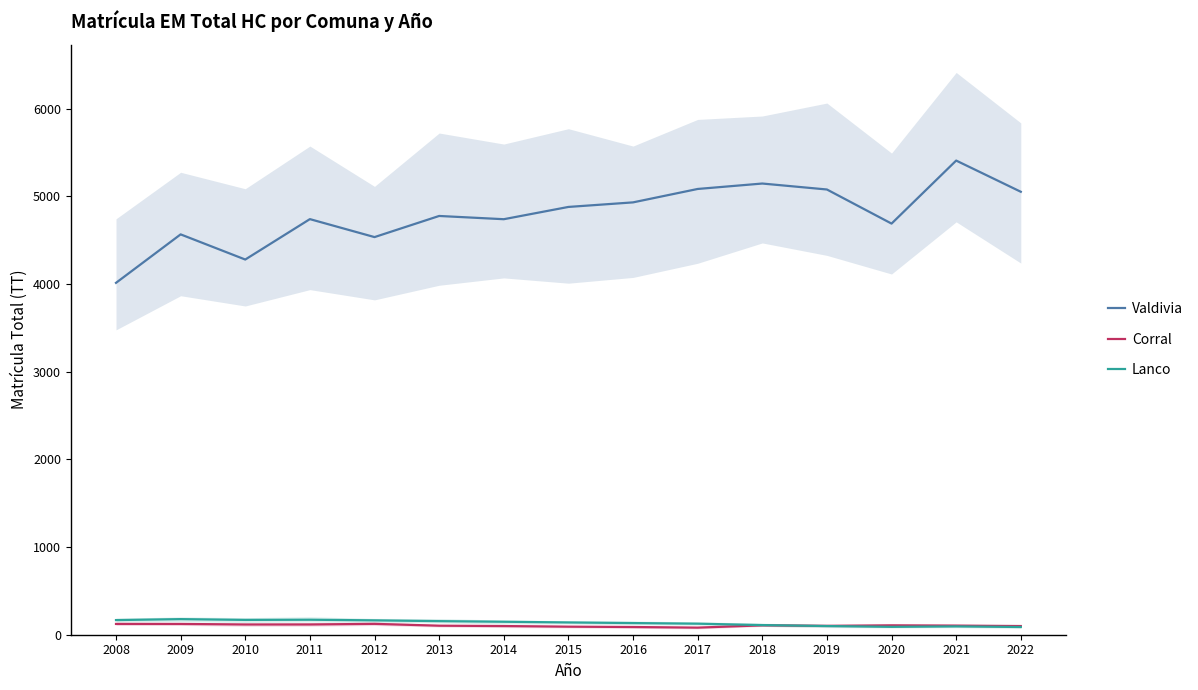

Rank the categories by Lanco value from highest to lowest.

2009, 2011, 2010, 2008, 2012, 2013, 2014, 2015, 2016, 2017, 2018, 2019, 2021, 2020, 2022